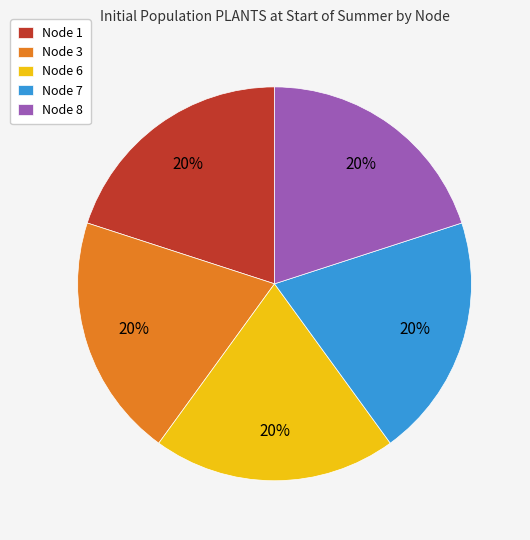

Approximately how many times larger is the value at Node 6 compared to Node 1?

1.0